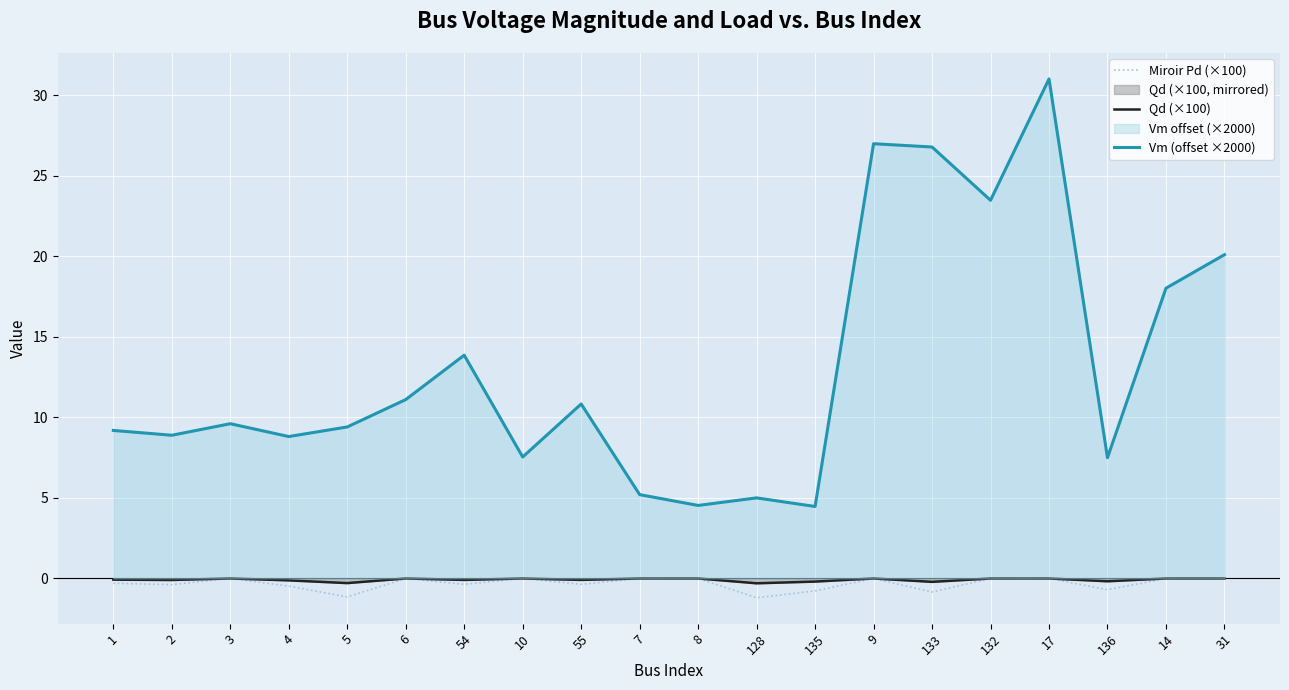

Where is Miroir Pd (×100) nearest to the value 0?

3